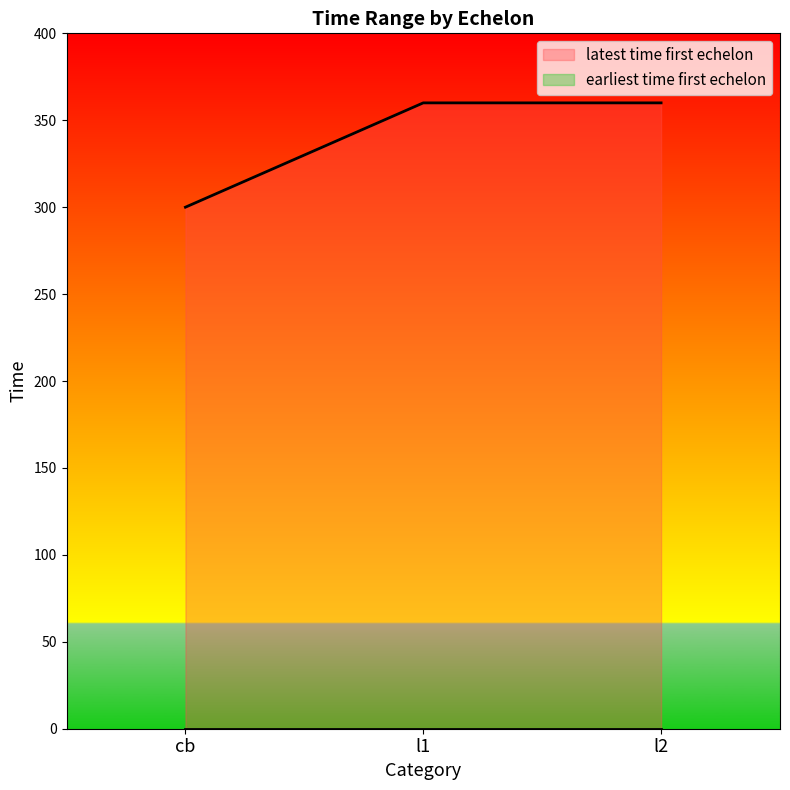

Reading right to left, transcribe all the data shown in this chart.

l2=360	l1=360	cb=300